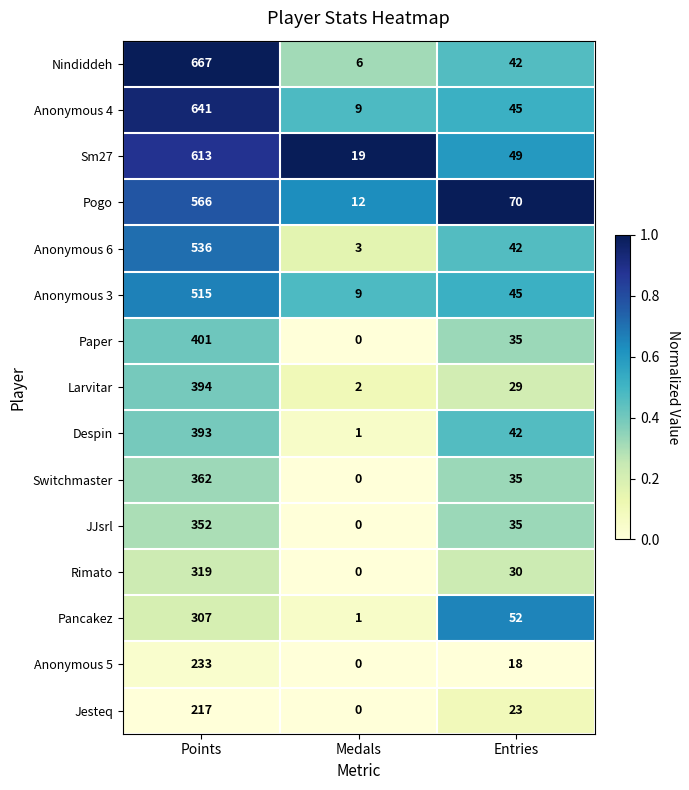

The value of Rimato at Entries is 30. True or false?

True